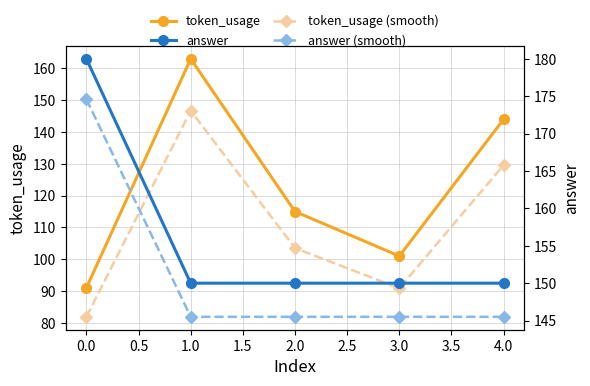

Is it true that token_usage (smooth) equals 133.5 at 3.0?

False